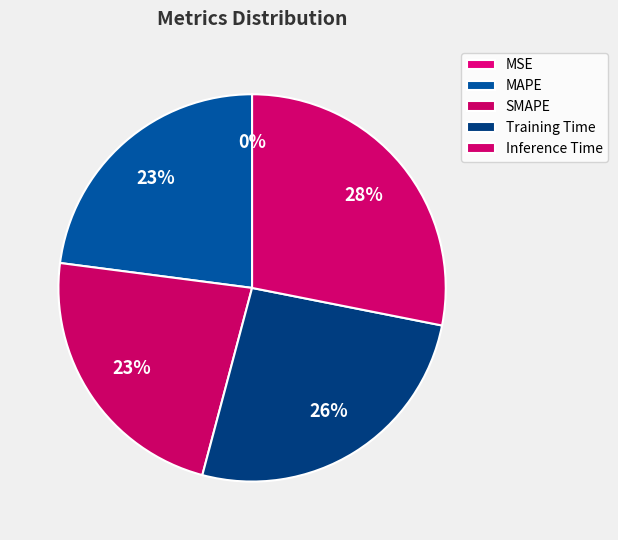

To the nearest percent, what is the combined percentage of Inference Time and MSE?

28%